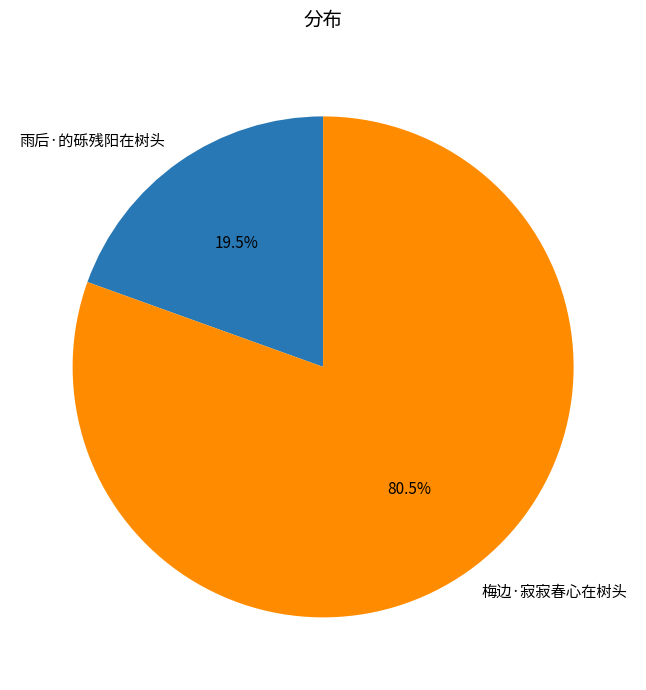

Rank the categories by value from highest to lowest.

梅边·寂寂春心在树头, 雨后·的砾残阳在树头